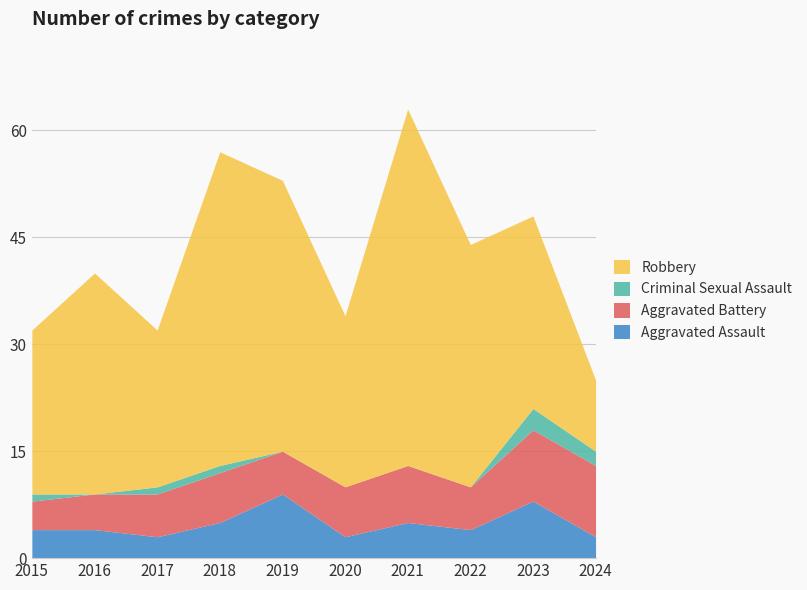

Does the chart have visible grid lines?

Yes